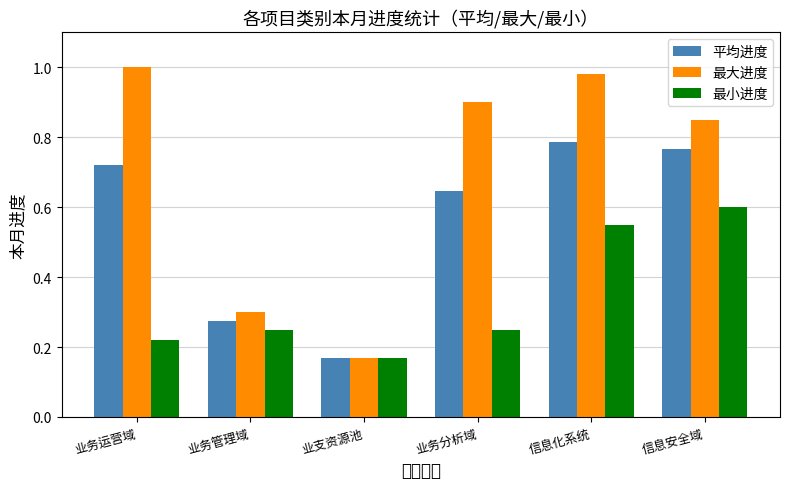

What is the total value across all series at 业务管理域?

0.8